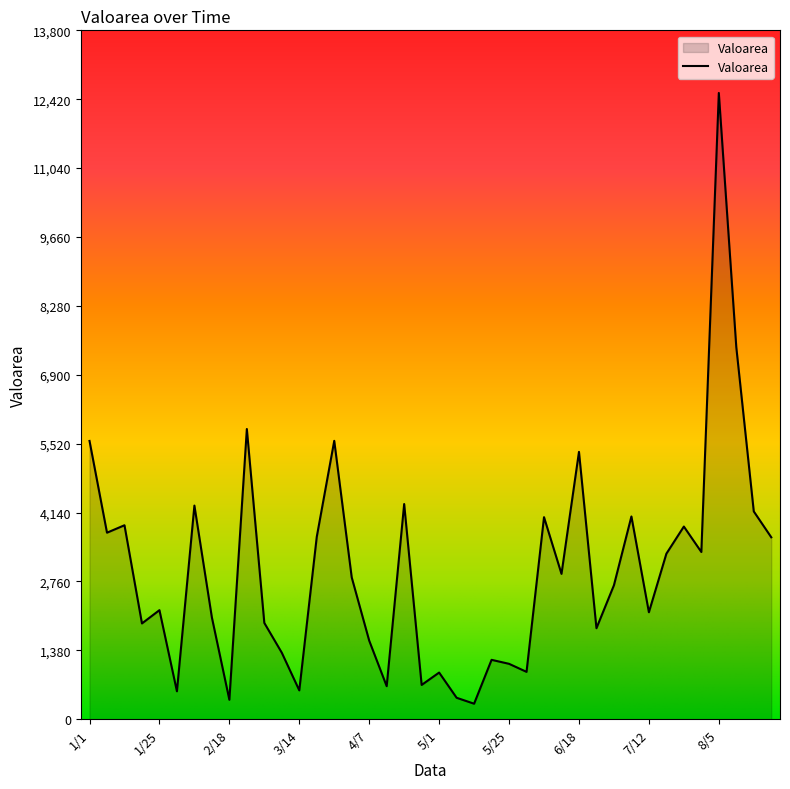

What is the greatest value displayed?

12546